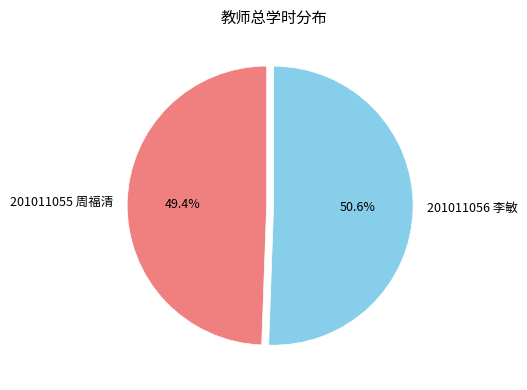

What percentage is the 201011055 周福清 slice, to the nearest percent?

49%